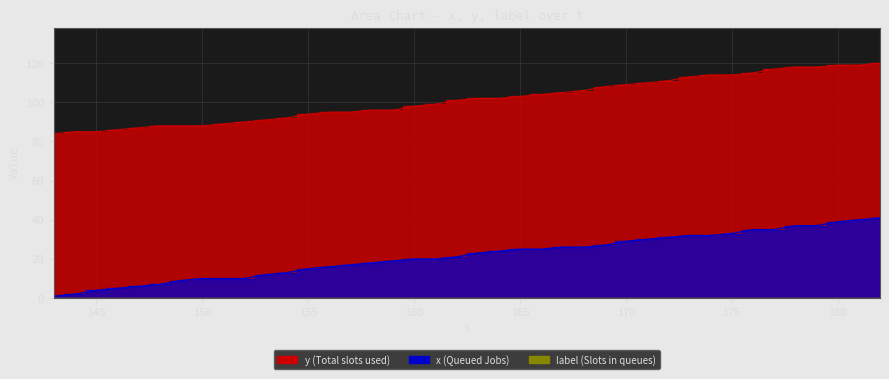

At which label does x reach its peak?

182